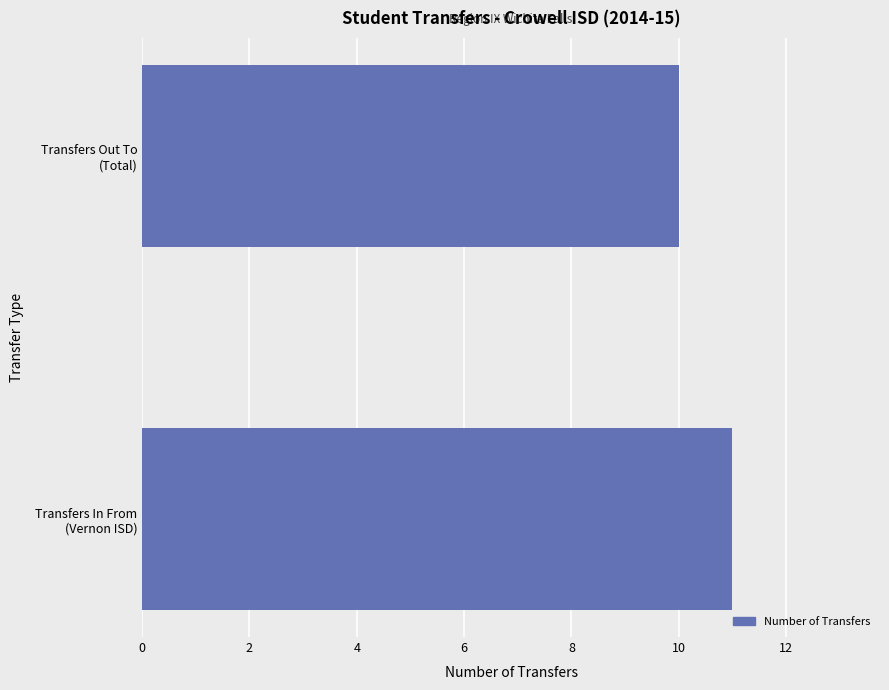

What is the smallest value displayed?

10